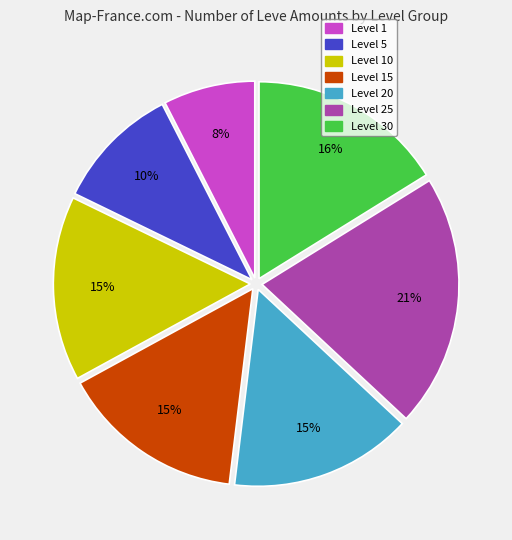

Is there any slice that represents more than half of the pie?

No